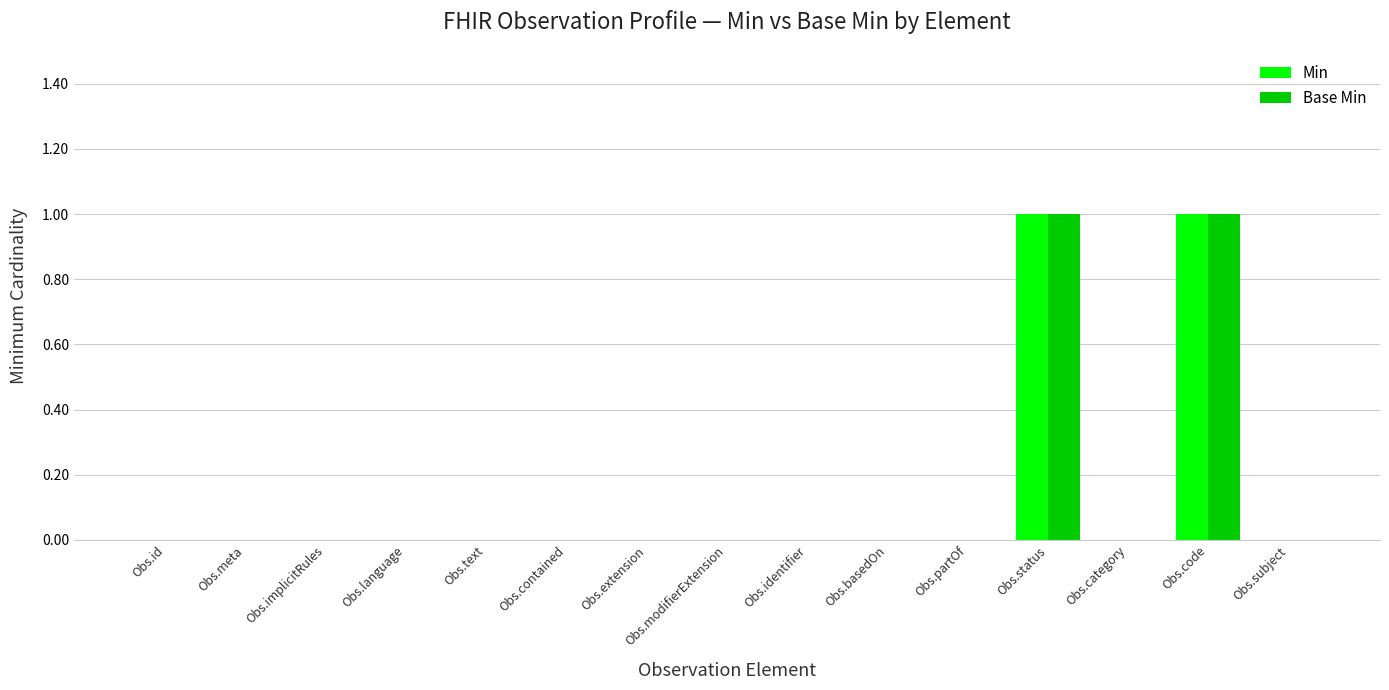

The value of Base Min at Obs.identifier is -1. True or false?

False